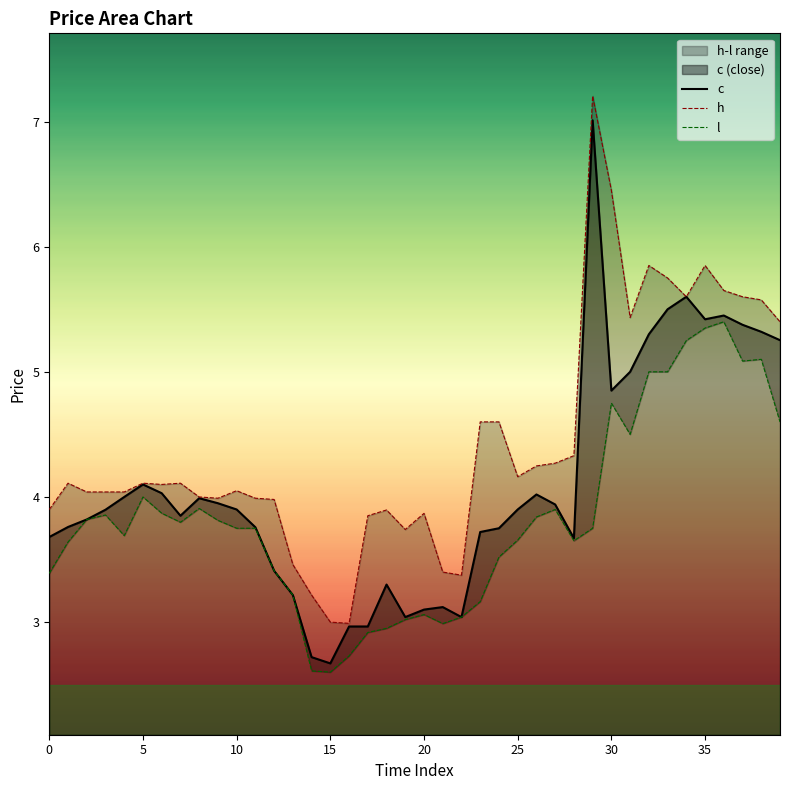

What is the average value of the c series?

4.1